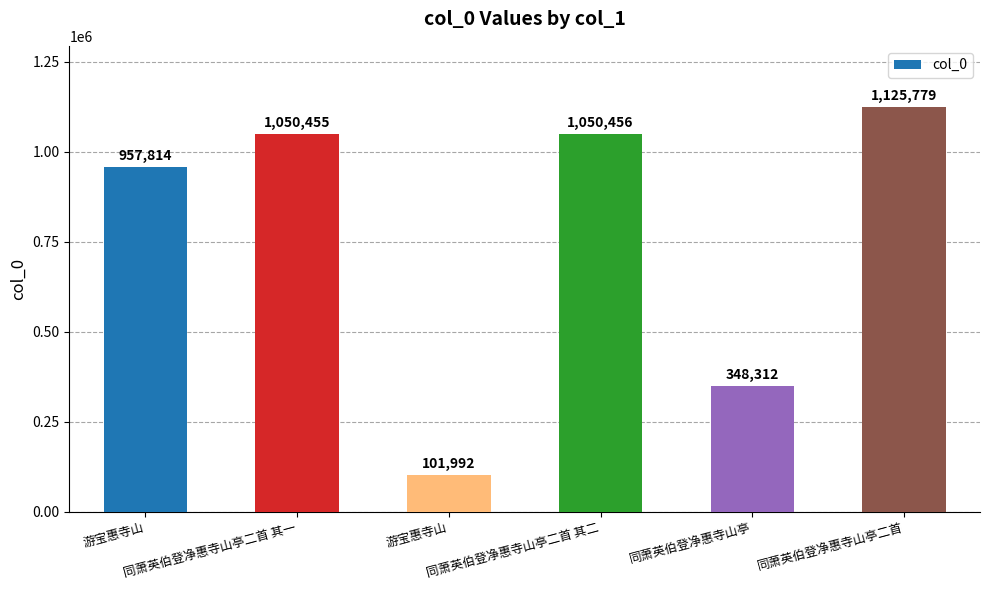

How many bars are there in total?

6